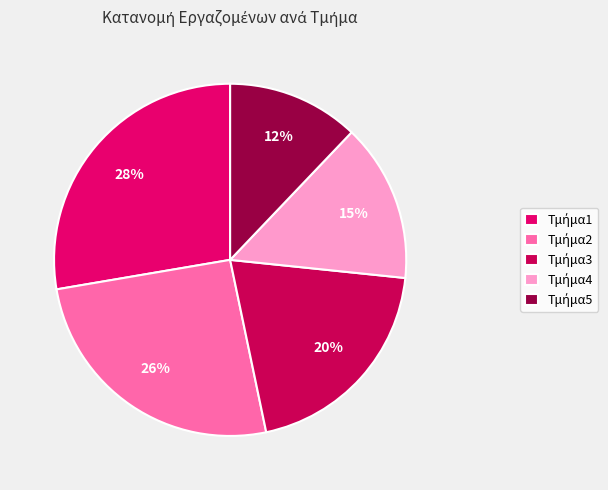

How many segments does this pie chart have?

5